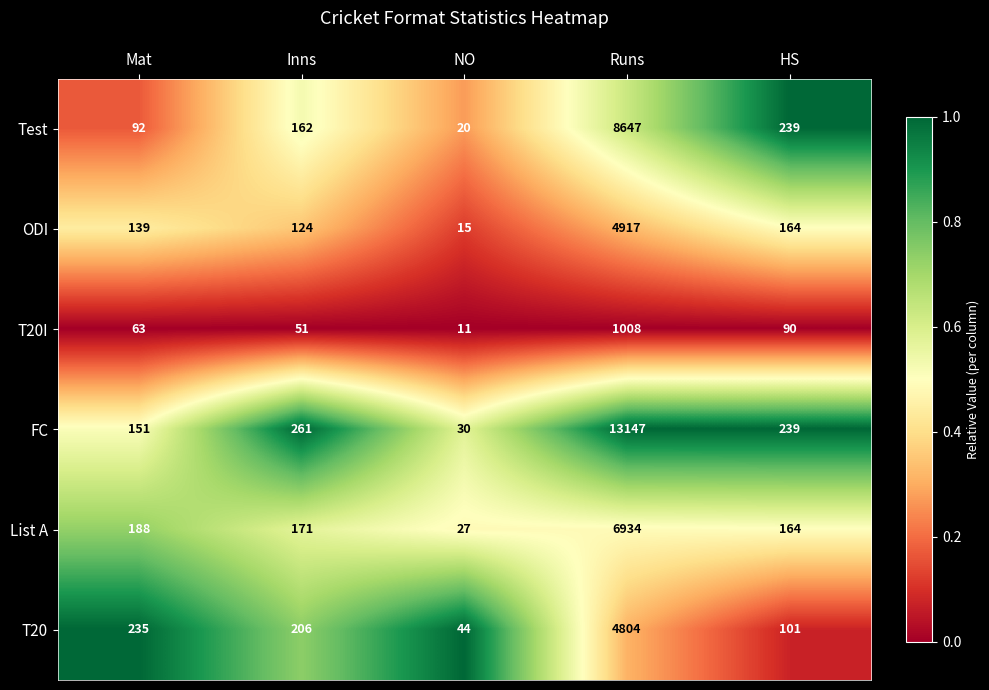

What is the total value across all series at Mat?

868